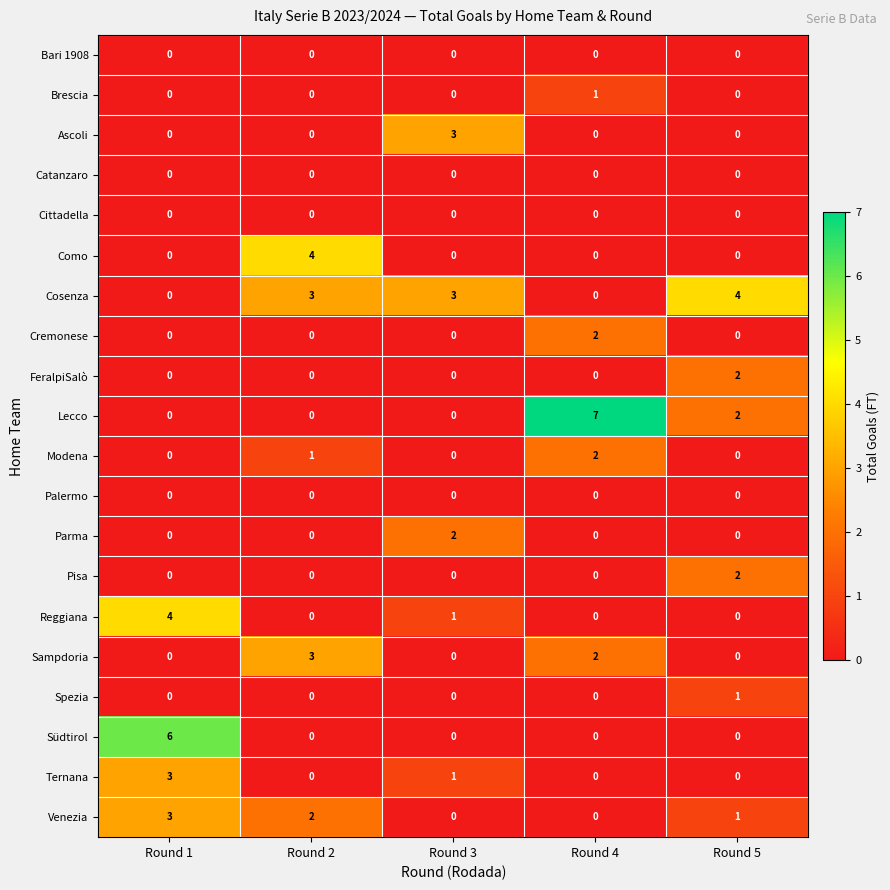

What is the greatest value displayed?

7